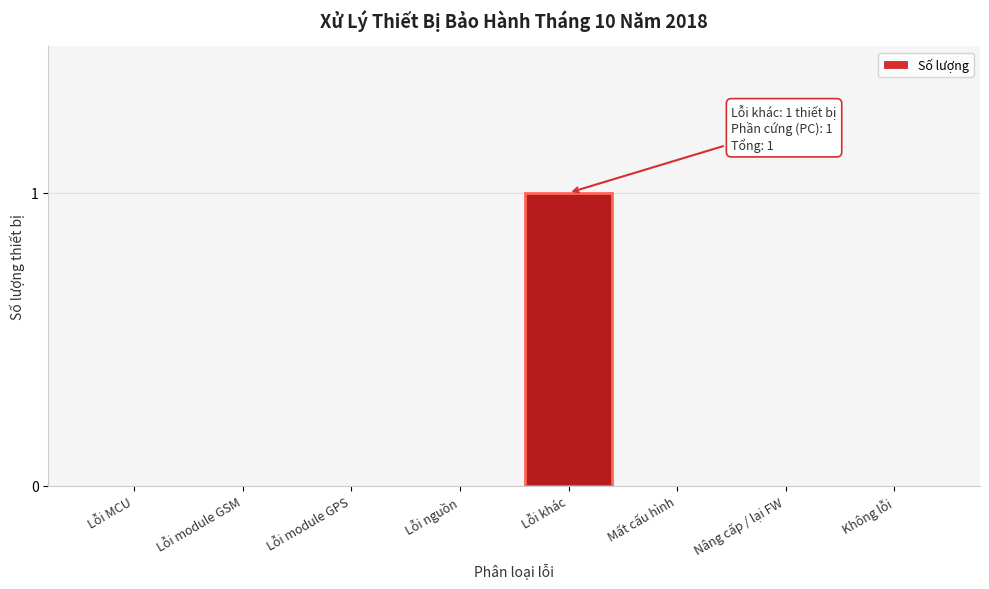

Reading left to right, extract all data points from this chart.

Lỗi MCU=0	Lỗi module GSM=0	Lỗi module GPS=0	Lỗi nguồn=0	Lỗi khác=1	Mất cấu hình=0	Nâng cấp / lại FW=0	Không lỗi=0